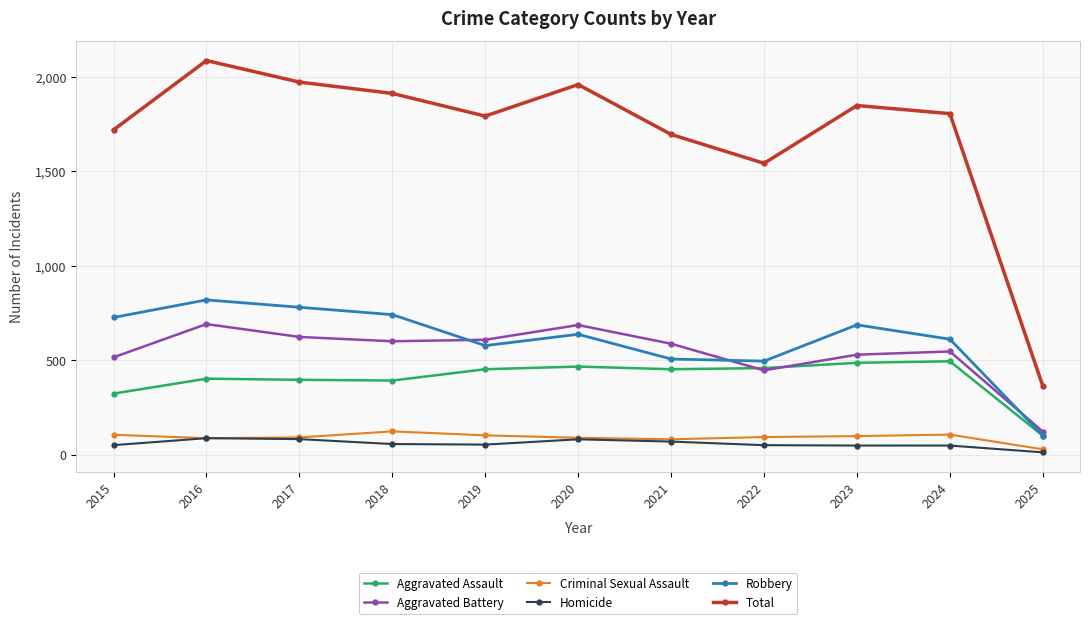

In Total, how many points are lower than both neighbors (excluding endpoints)?

2